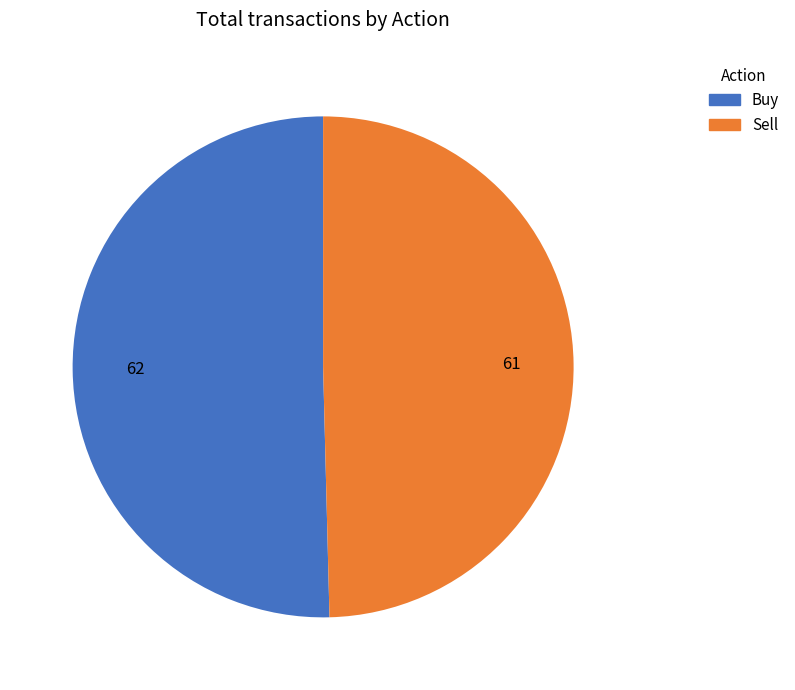

True or false: Sell accounts for 44% of the total.

False